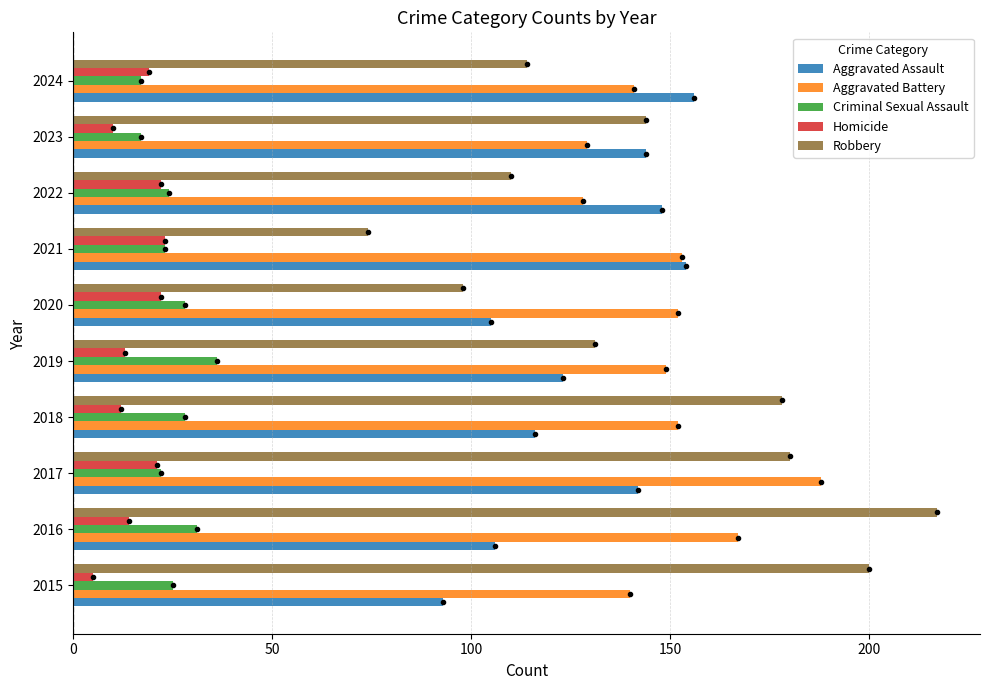

Rank the series by their maximum value, from lowest to highest.

Homicide, Criminal Sexual Assault, Aggravated Assault, Aggravated Battery, Robbery